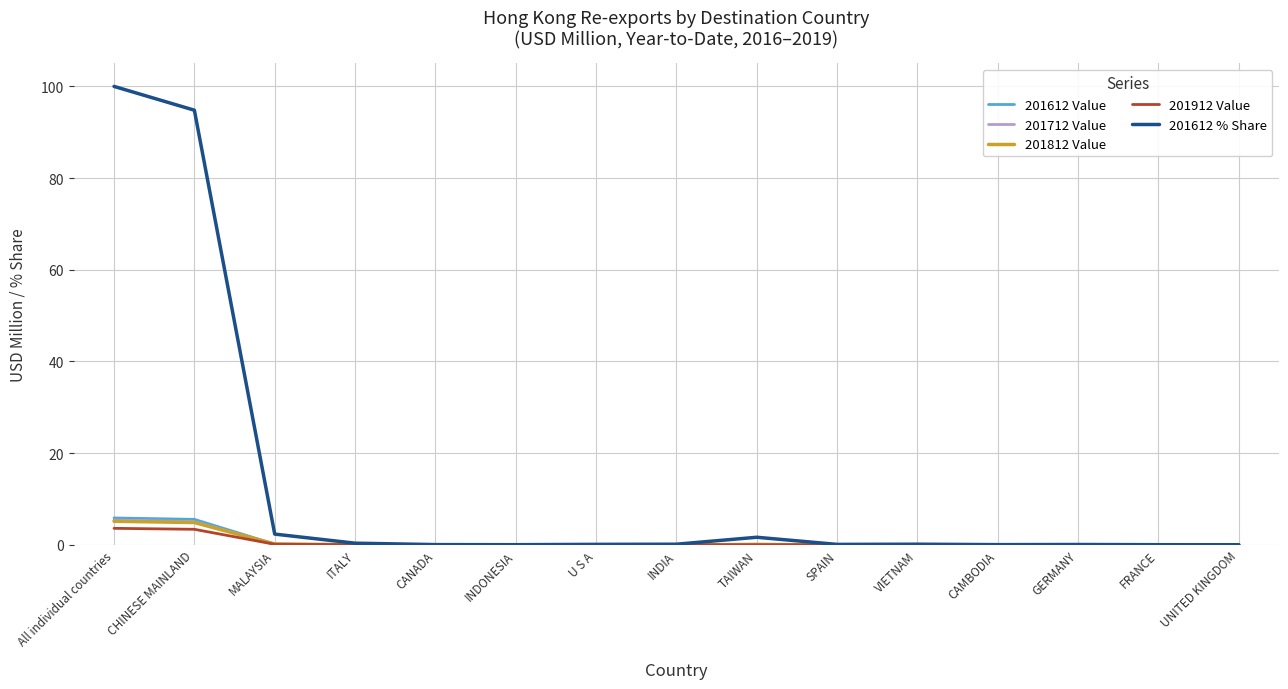

What position from the right is SPAIN?

6